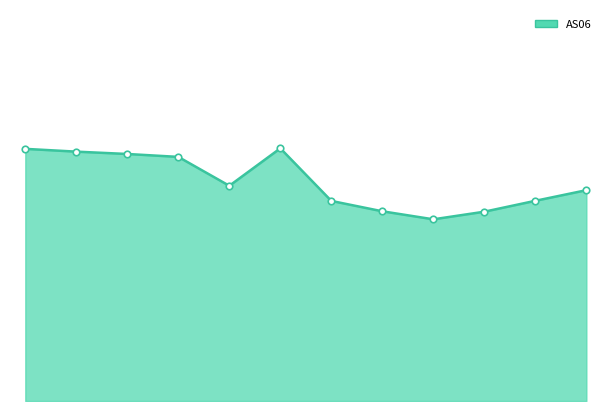

Which series contains the lowest Y value?

AS06_line